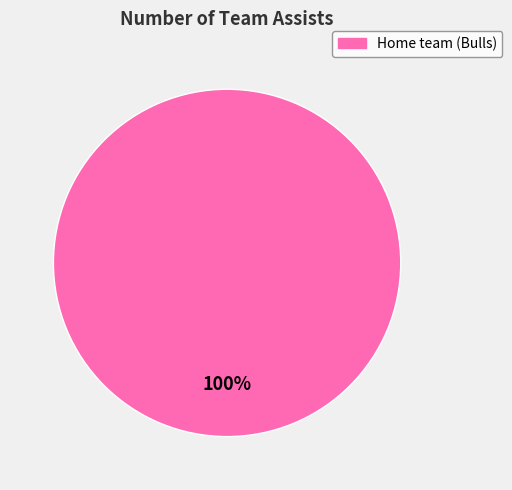

Does any single category account for the majority?

Yes